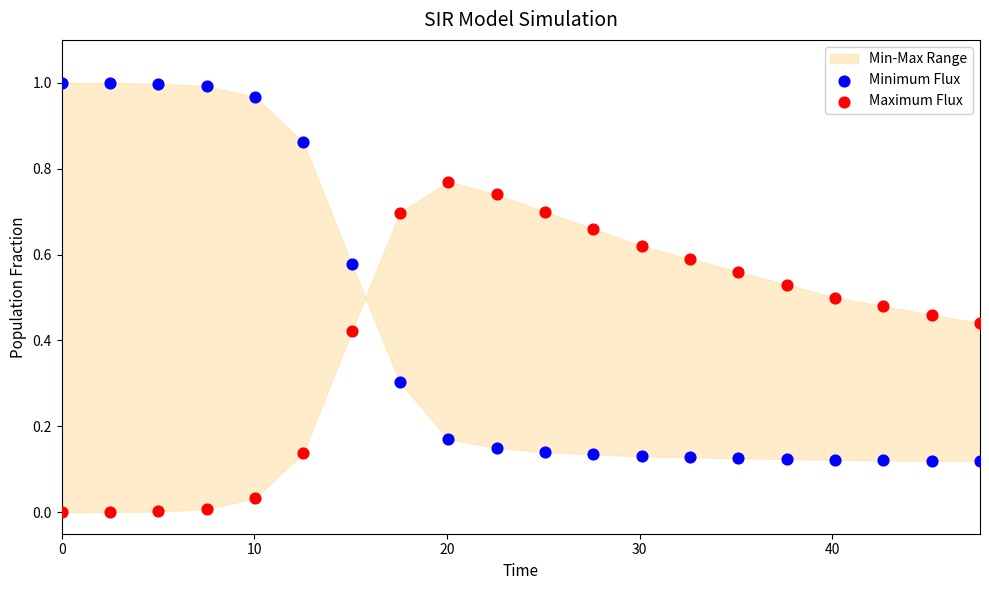

Which series has the widest spread of Y values?

Minimum Flux